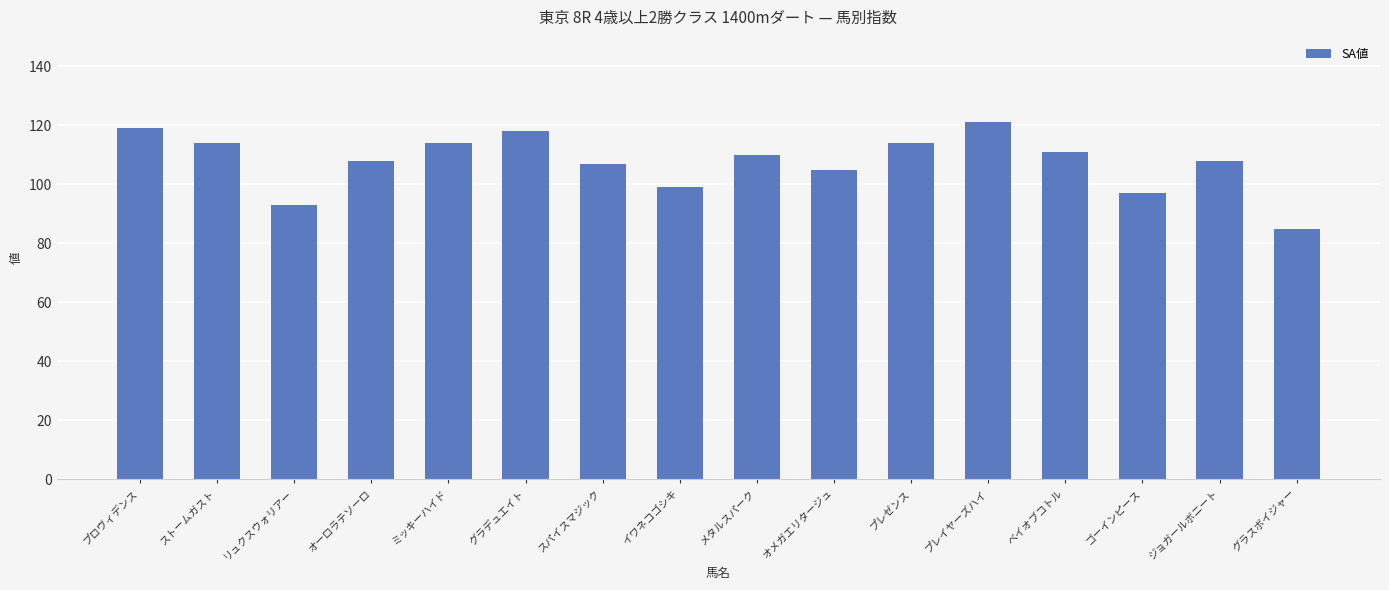

Between リュクスウォリアー and プレイヤーズハイ, which is larger?

プレイヤーズハイ